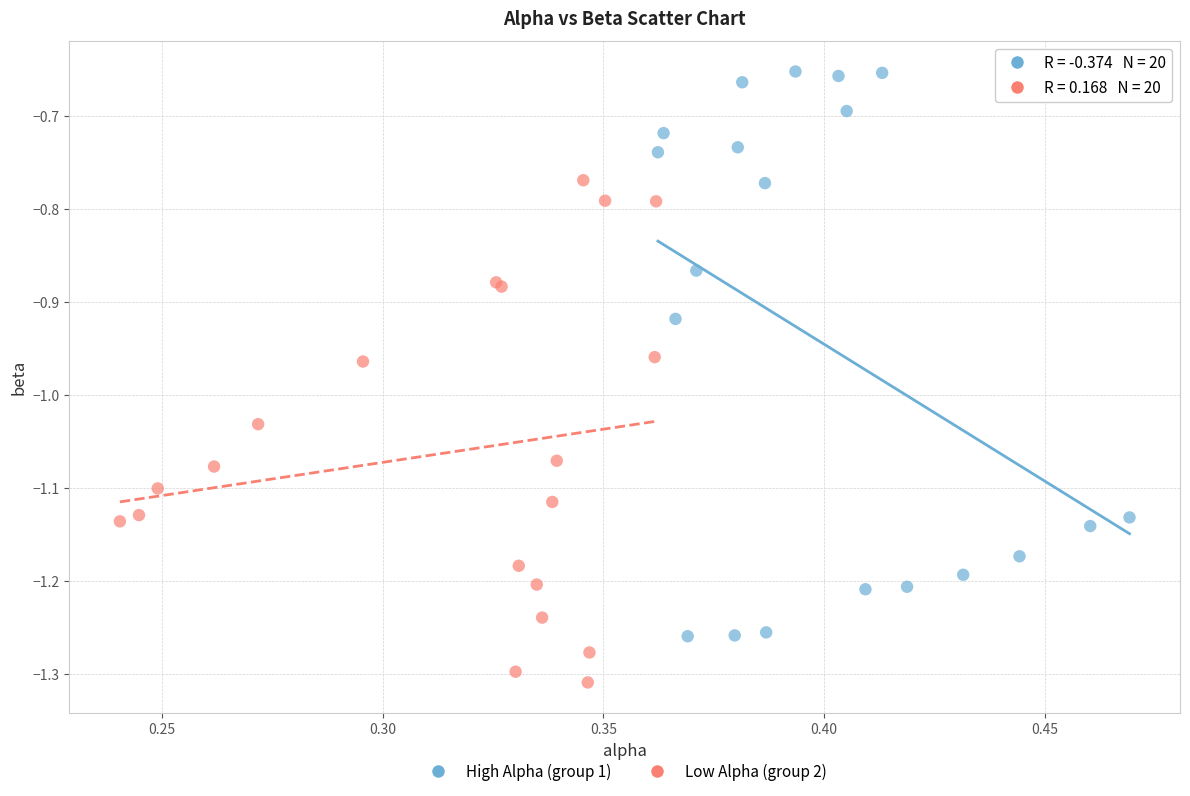

Which series contains the lowest Y value?

Low Alpha (group 2)